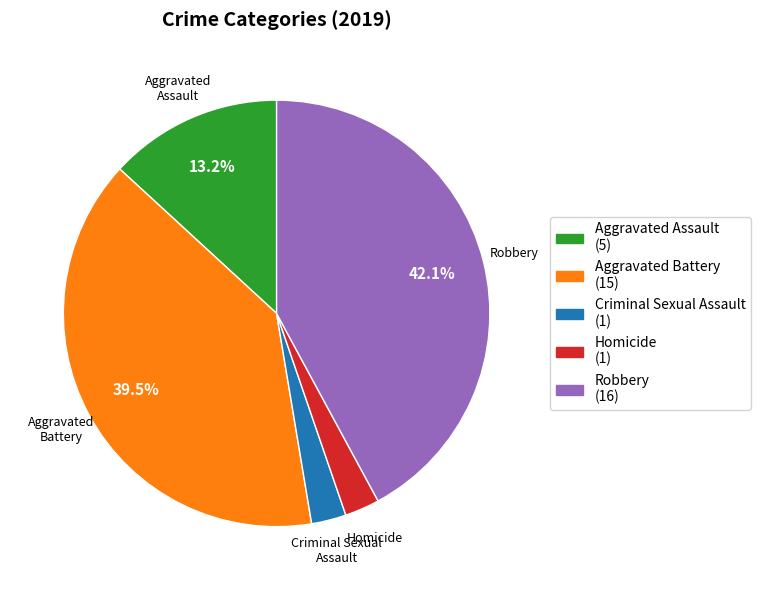

Count the number of slices in the pie.

5